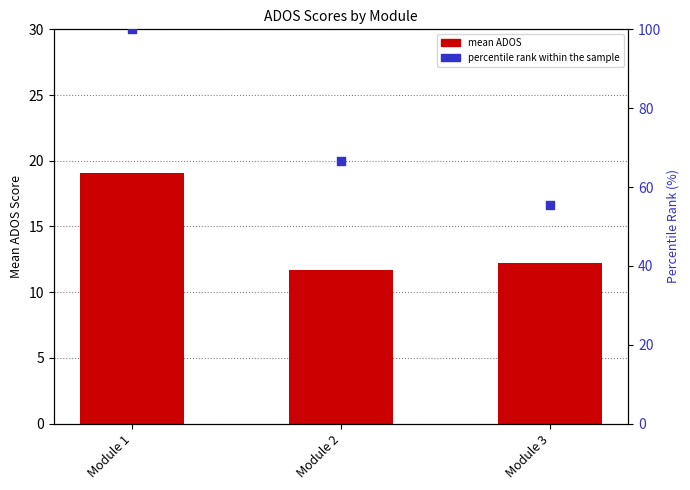

Which series has the largest Y range (max minus min)?

percentile rank within the sample